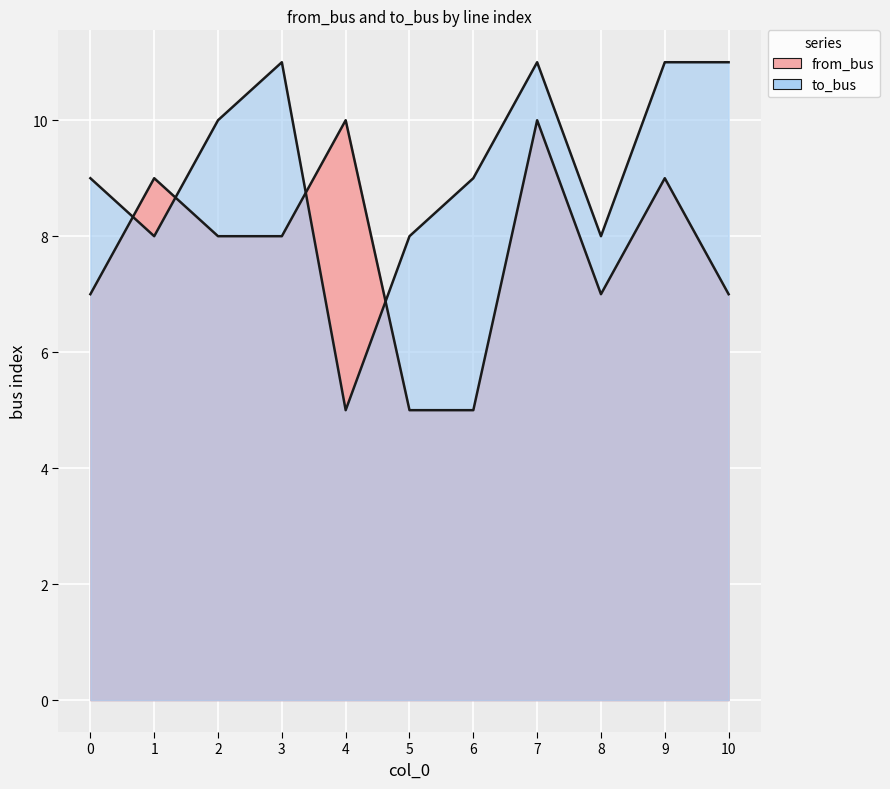

How many intersections are there between from_bus and to_bus?

4